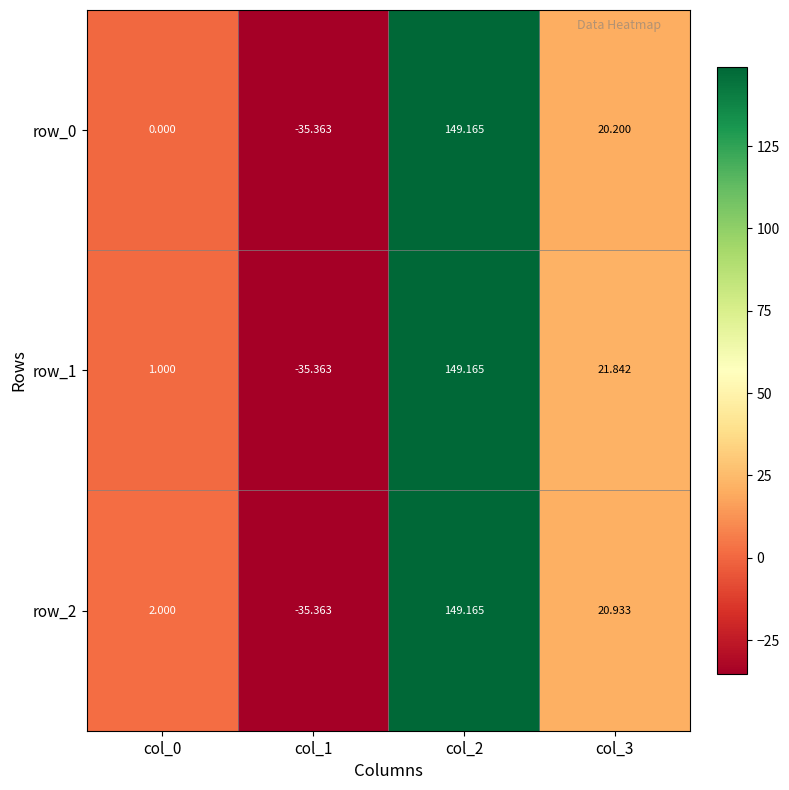

At which label does row_2 reach its peak?

col_2